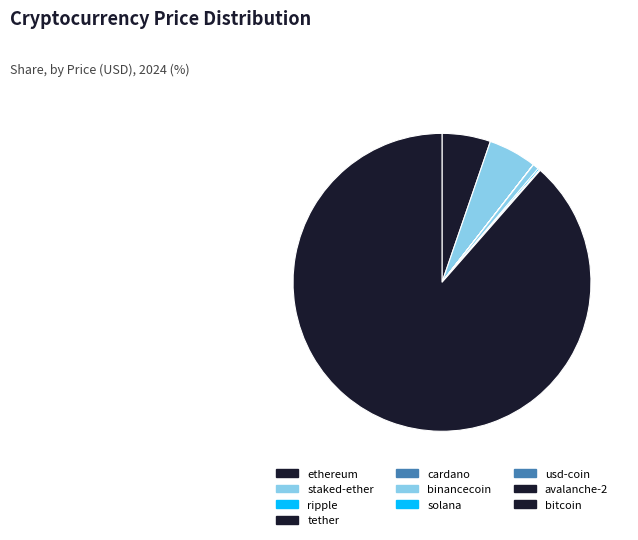

True or false: tether accounts for 1% of the total.

False